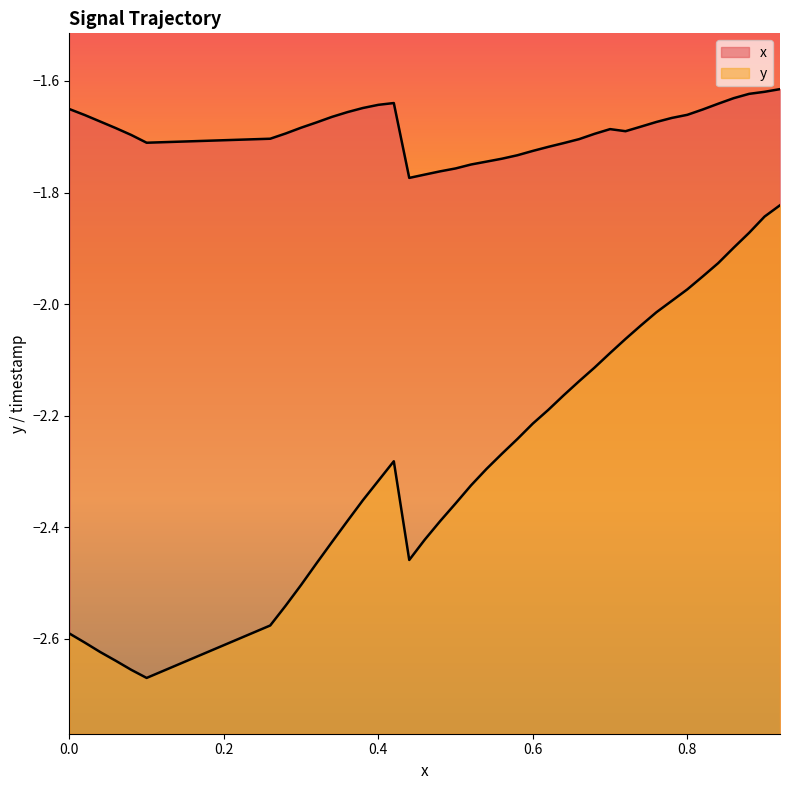

True or false: y and x cross at least once.

False